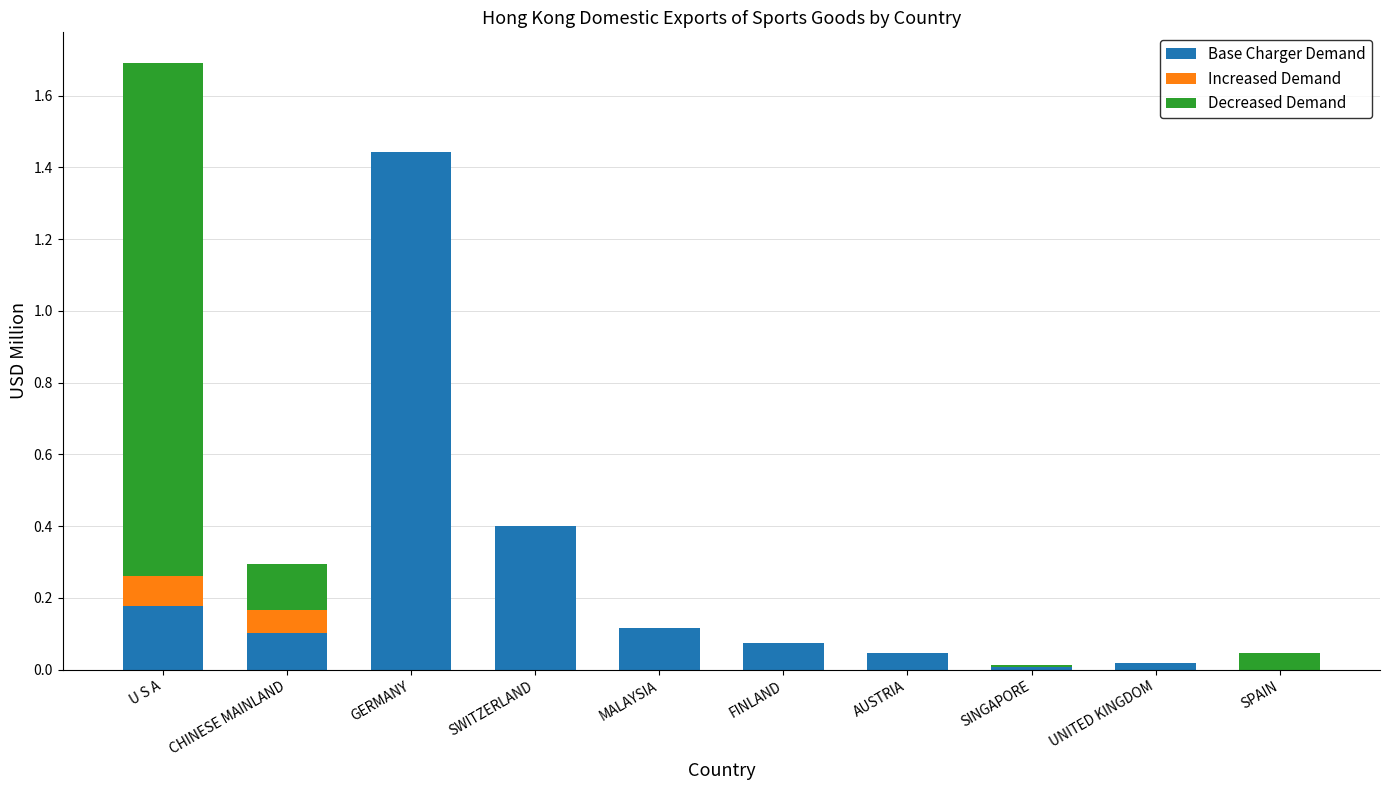

At which category is the sum across all series the highest?

U S A